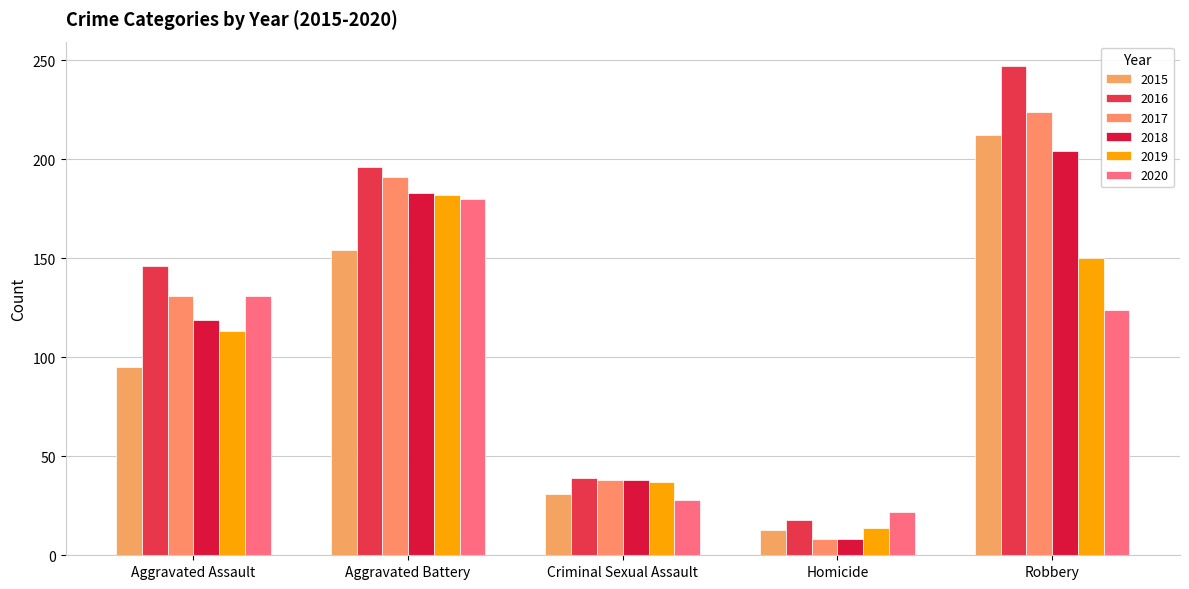

Which category has the lowest value across all series?

Homicide